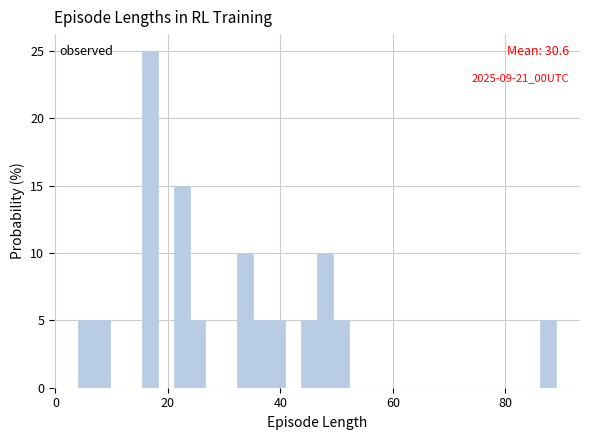

Around what value on the x-axis is the tallest bar? Give the approximate position of its centre, as read against the axis.

16